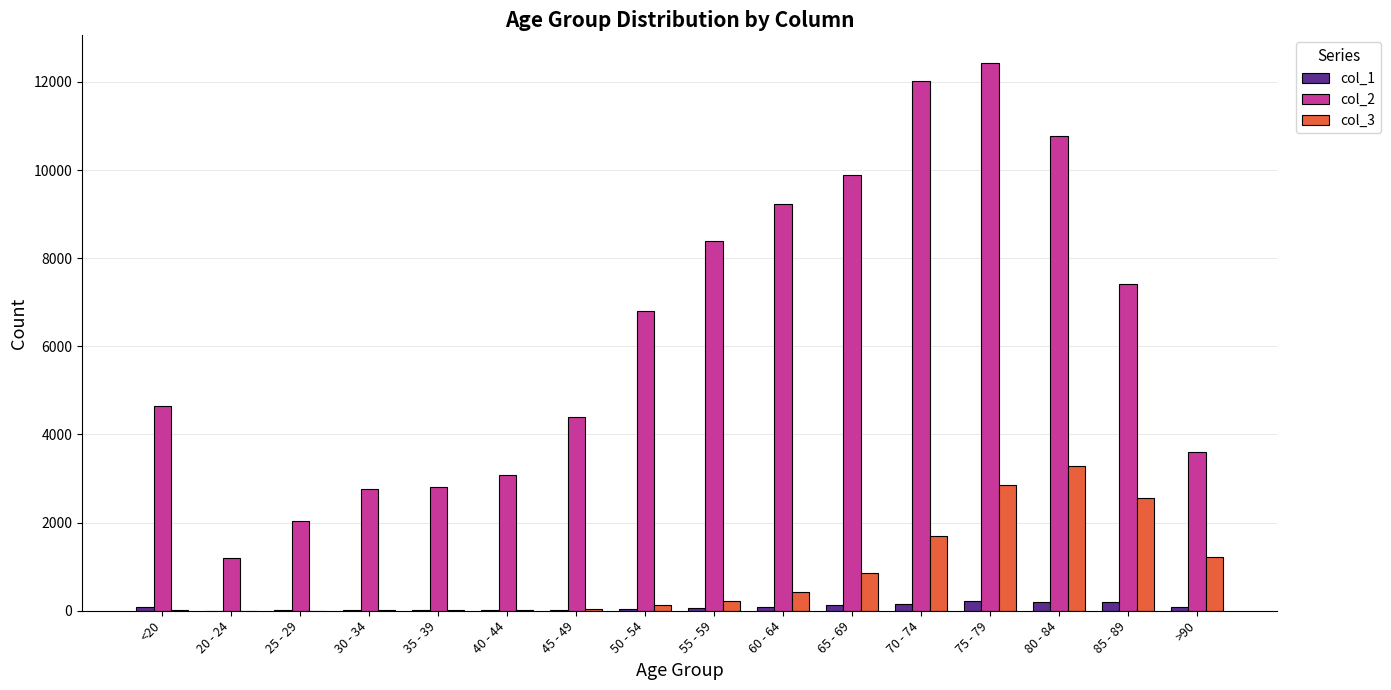

How many groups of bars are there?

16